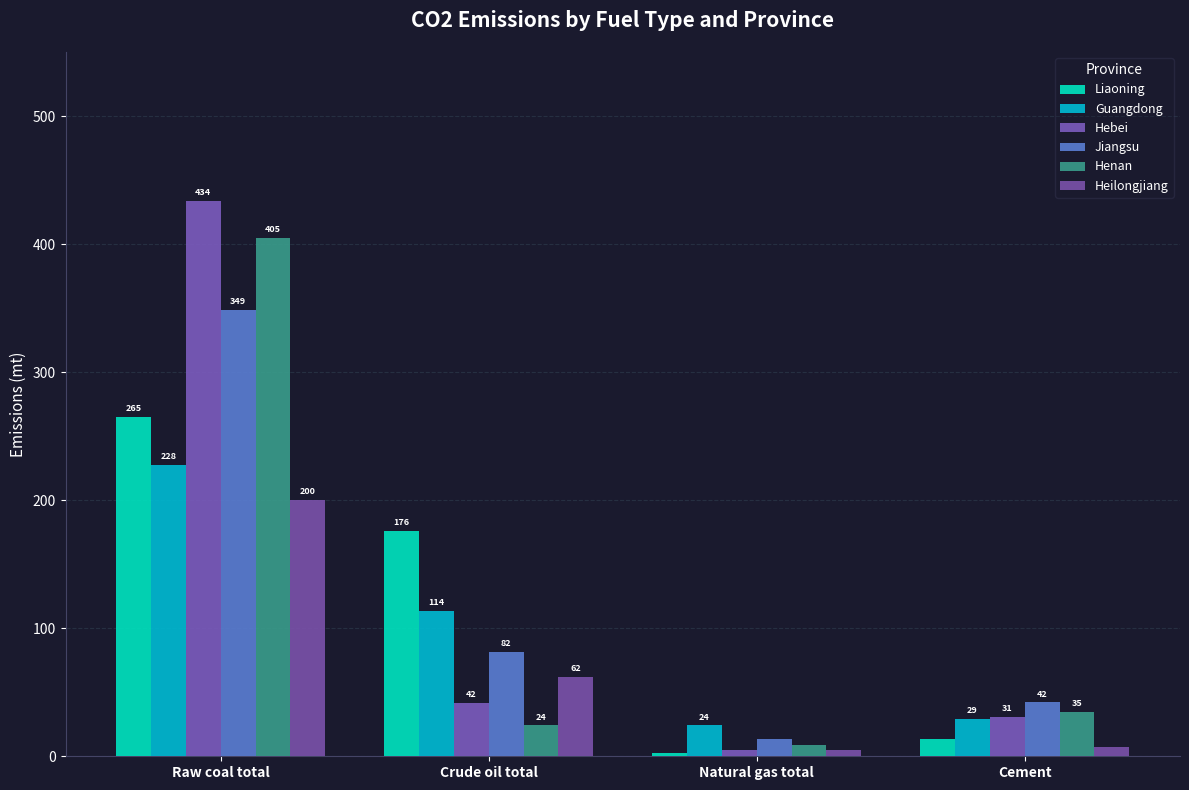

How many data points does each series have?

4